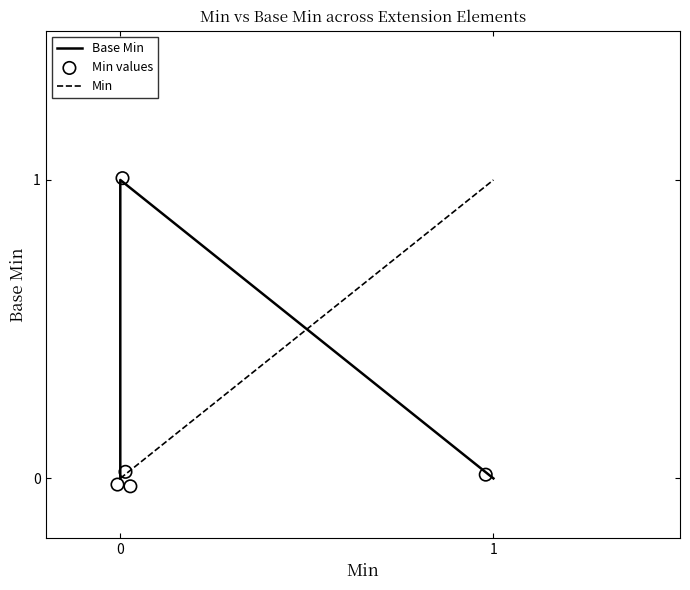

Which series contains the highest Y value?

Min values